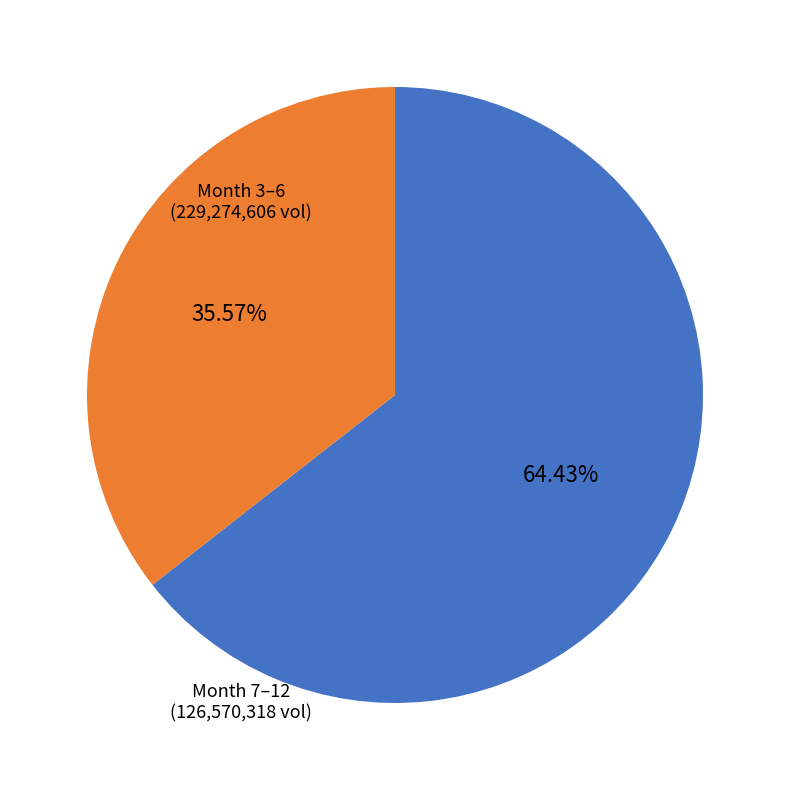

Is there any slice that represents more than half of the pie?

Yes